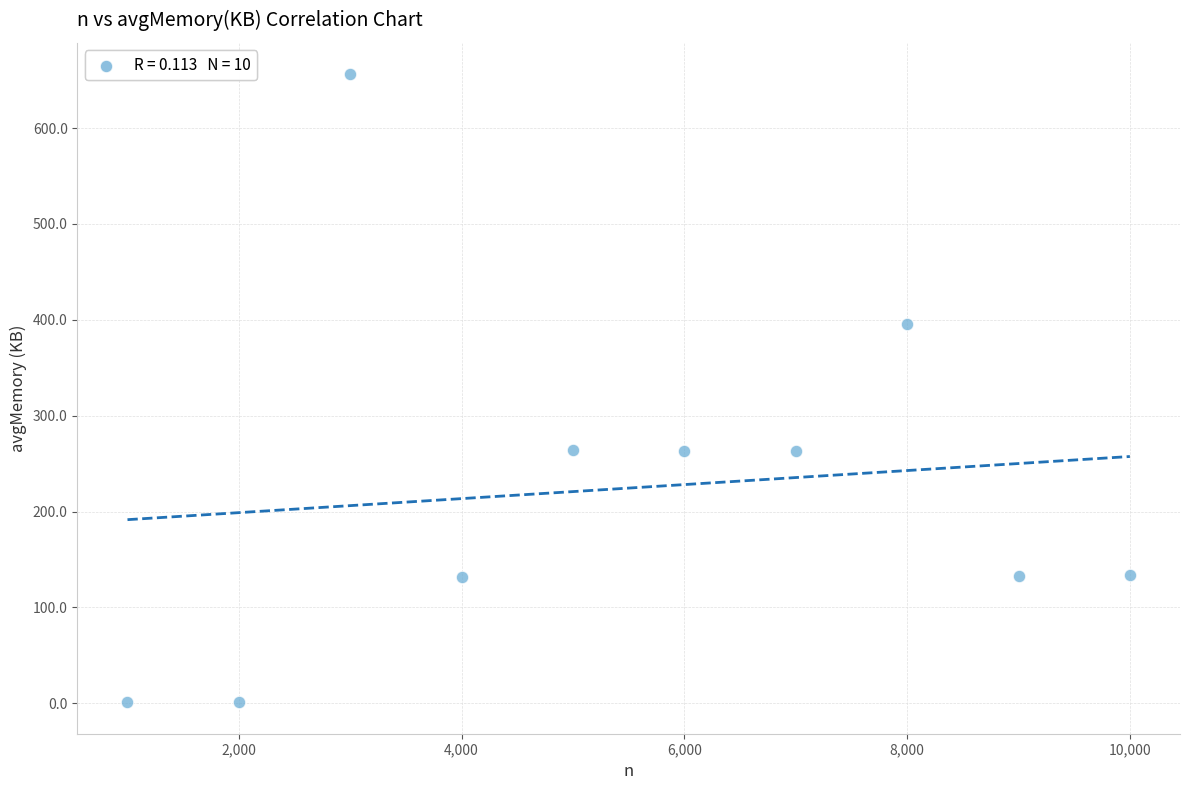

What is the range of Y values (max minus min)?

655.2